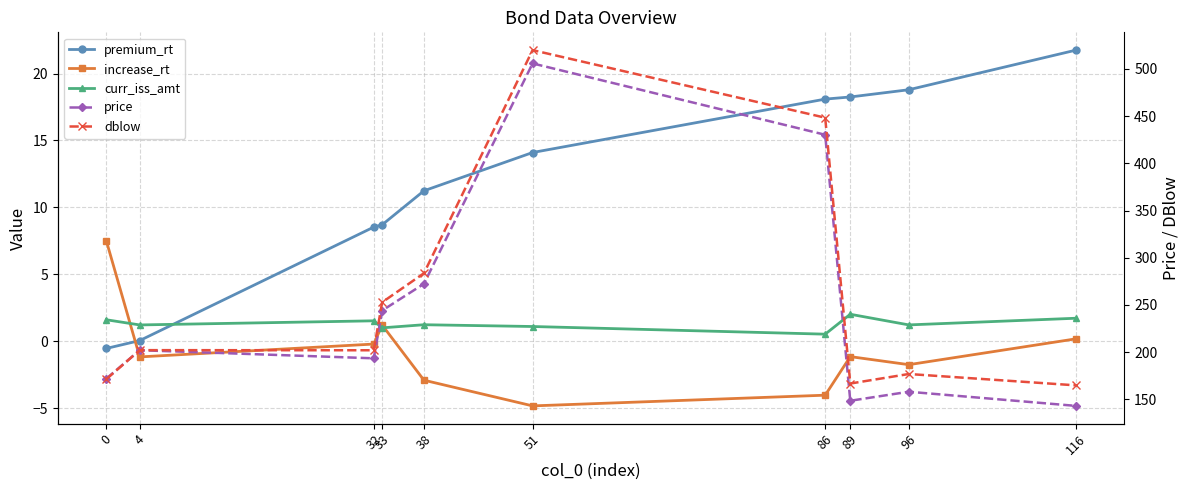

True or false: premium_rt has a value of 0.1 at 4.

True